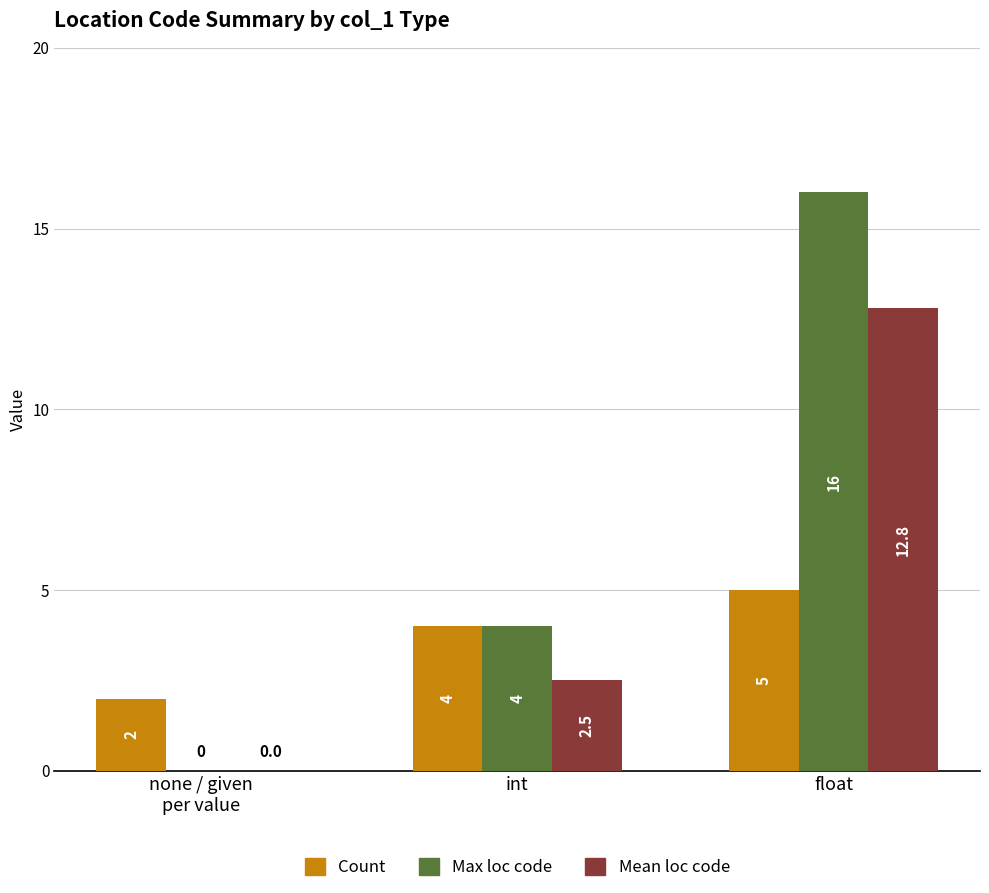

What is the sum of all Count values?

11.0